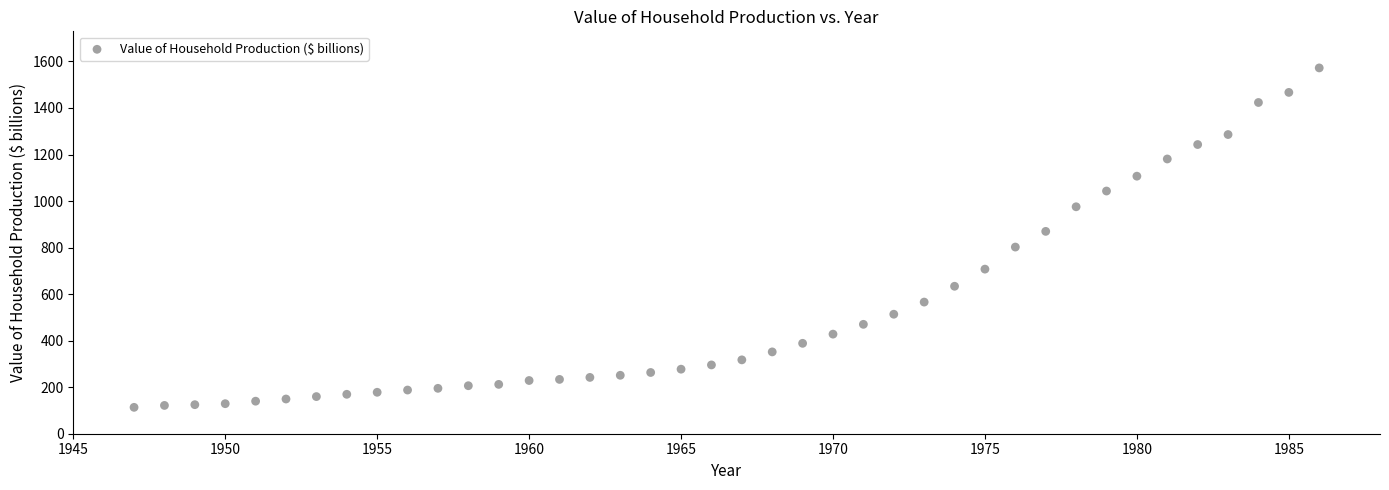

What is the range of Y values (max minus min)?

1458.8